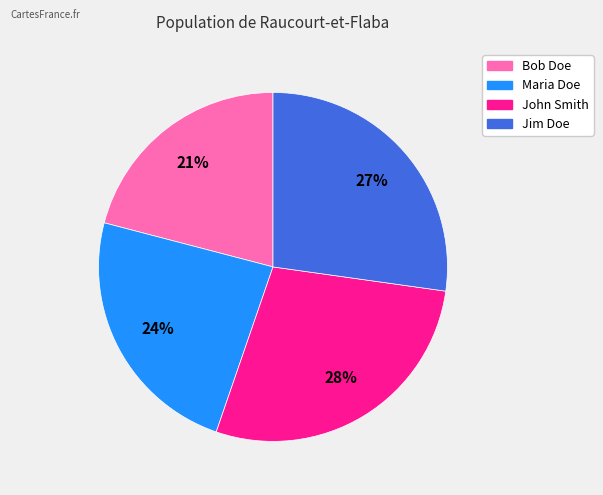

Do John Smith and Jim Doe together represent more than half of the pie?

Yes